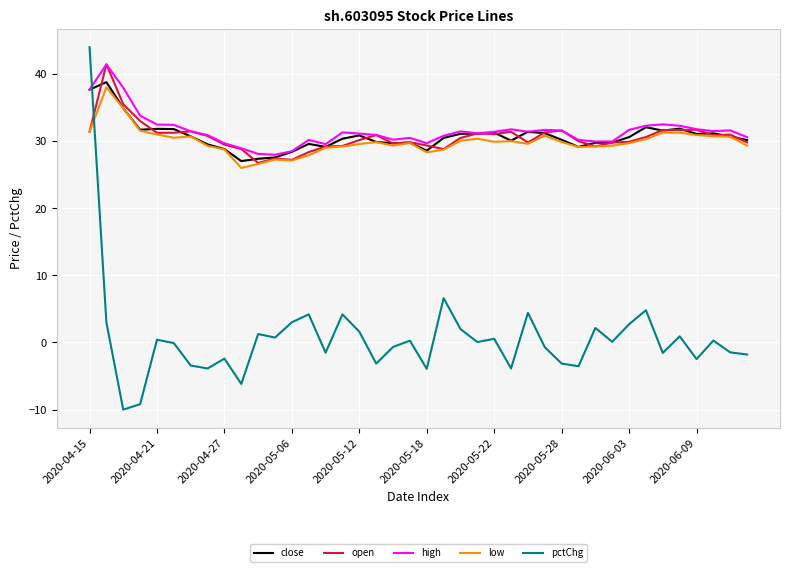

At how many categories does at least one series exceed 10?

40